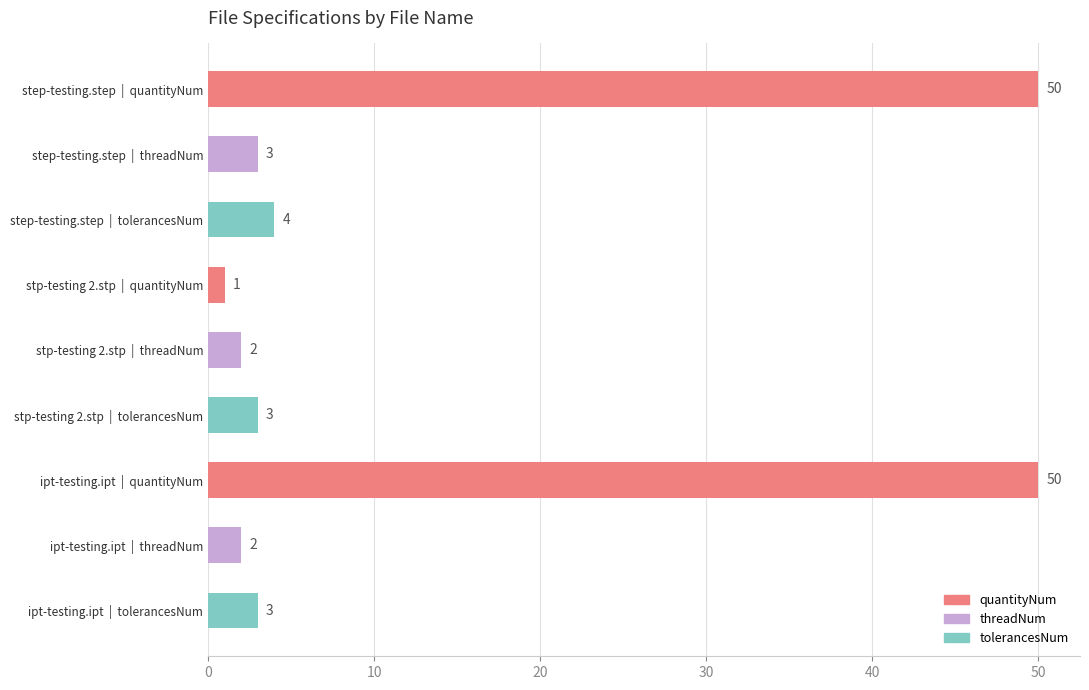

What is the difference between the maximum and minimum values?

49